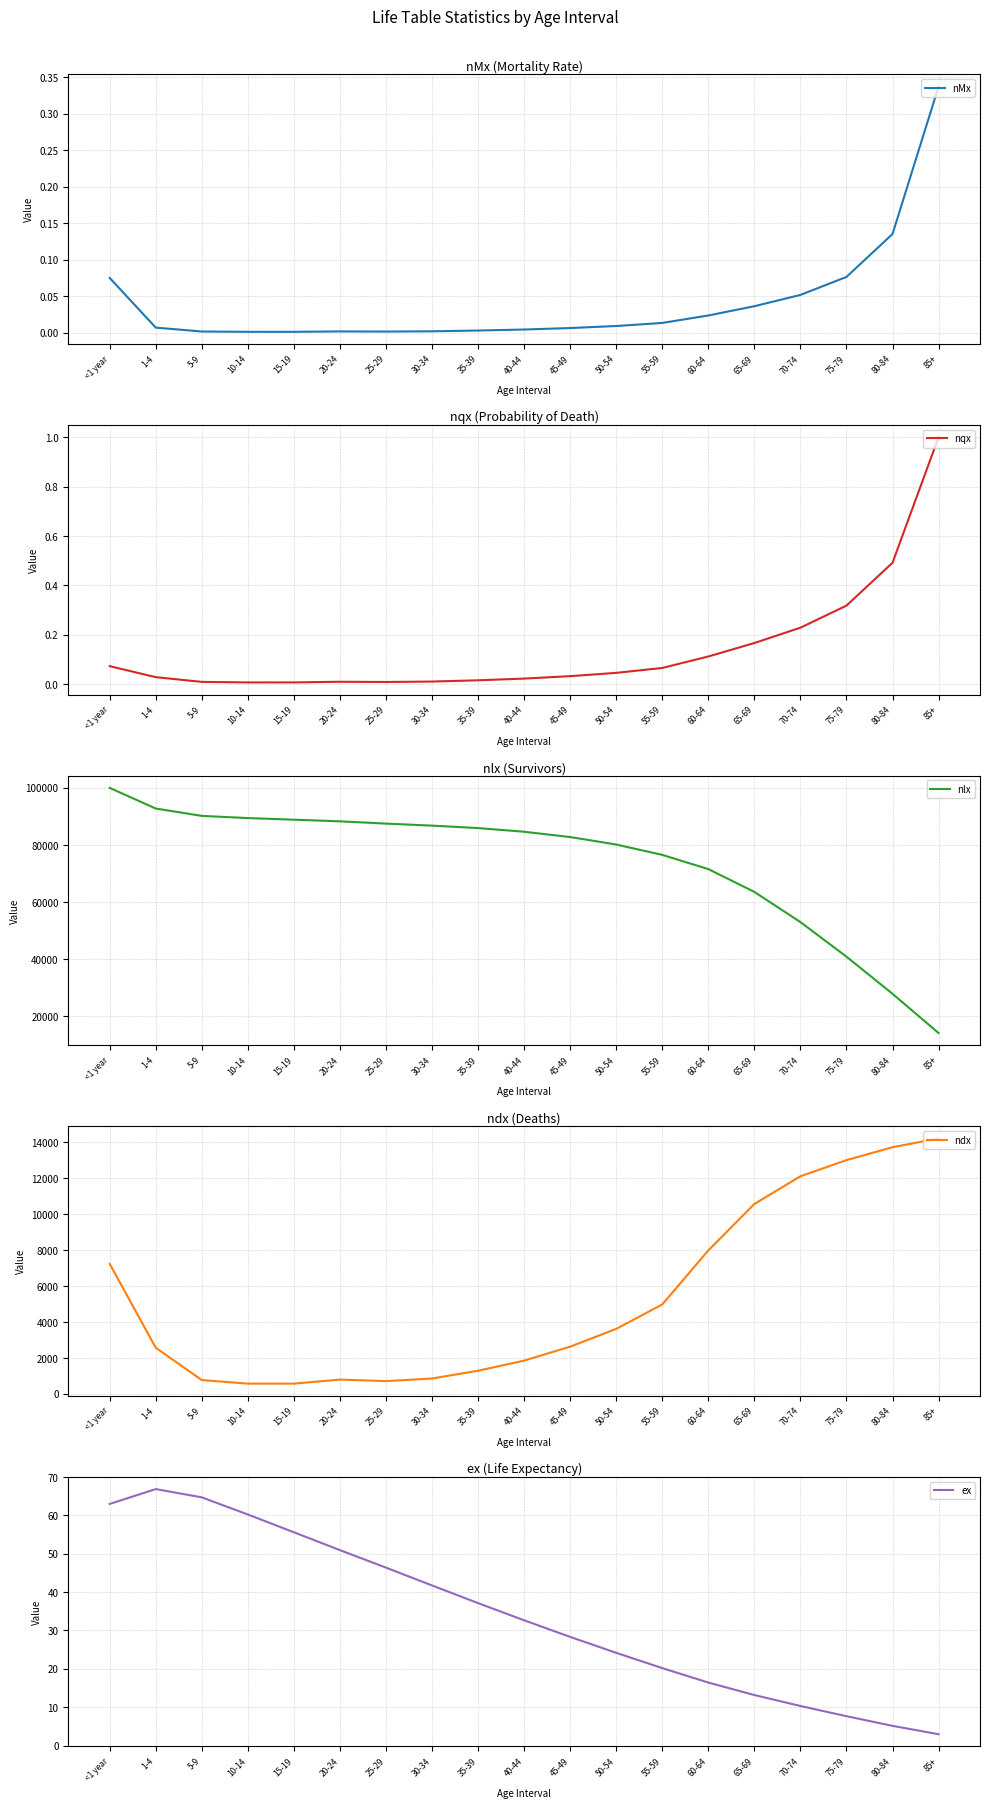

How many interior local peaks does the nMx series have?

1